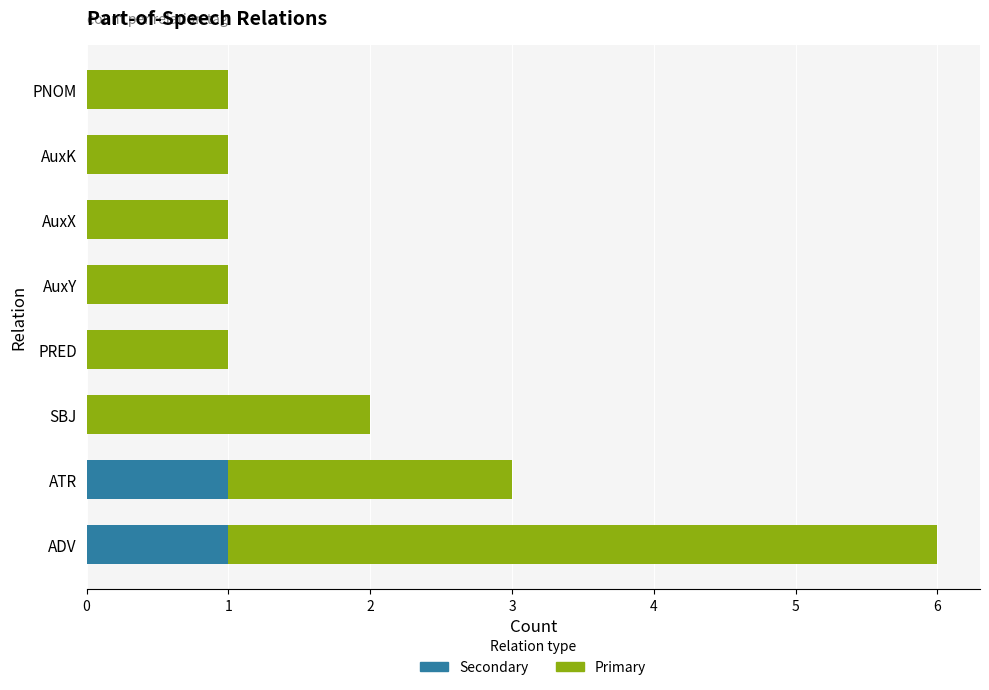

List the series in order of their overall mean, highest first.

Primary, Secondary